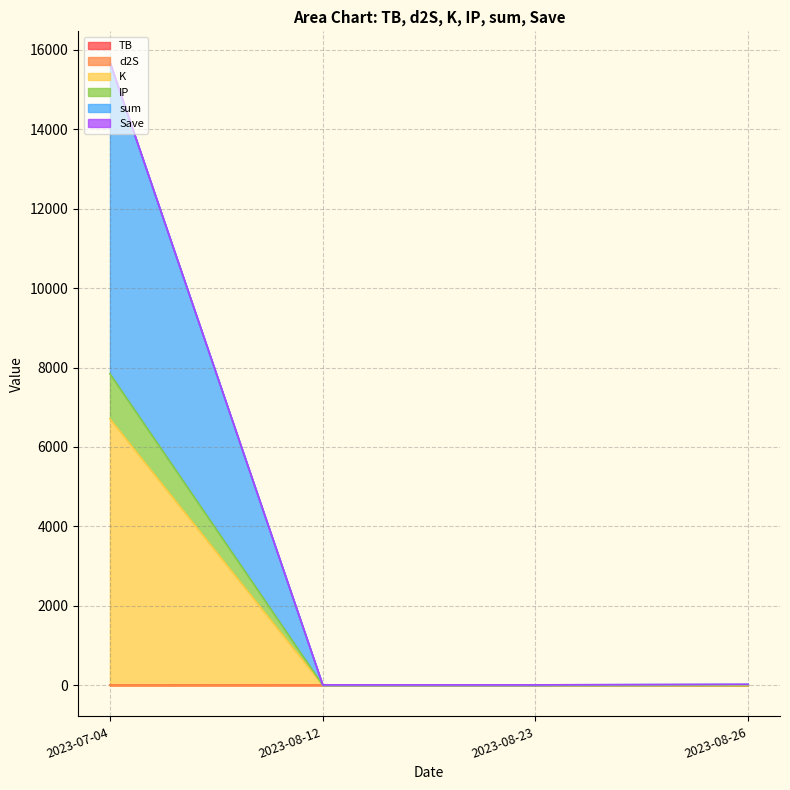

What is the difference between the maximum and minimum values in the K series?

6707.2